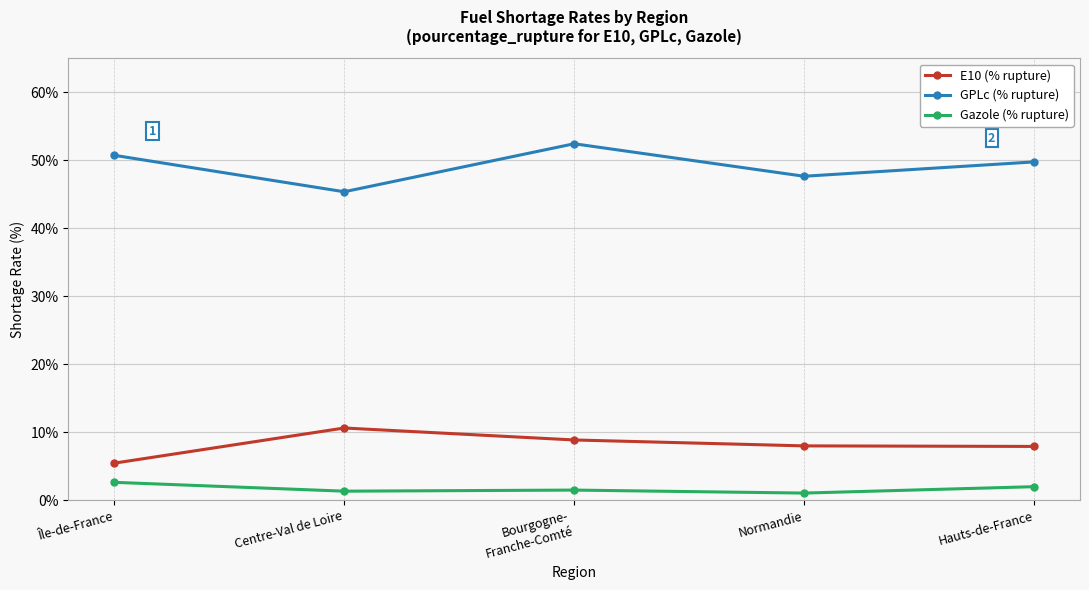

What is the greatest value displayed?

52.4